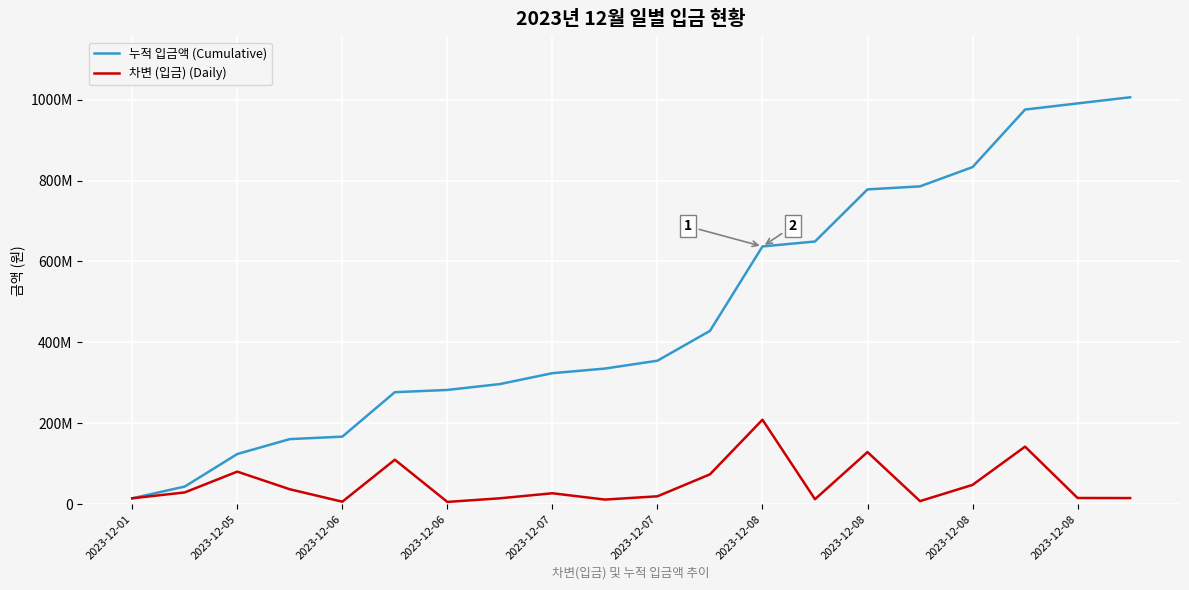

Does the chart have visible grid lines?

Yes